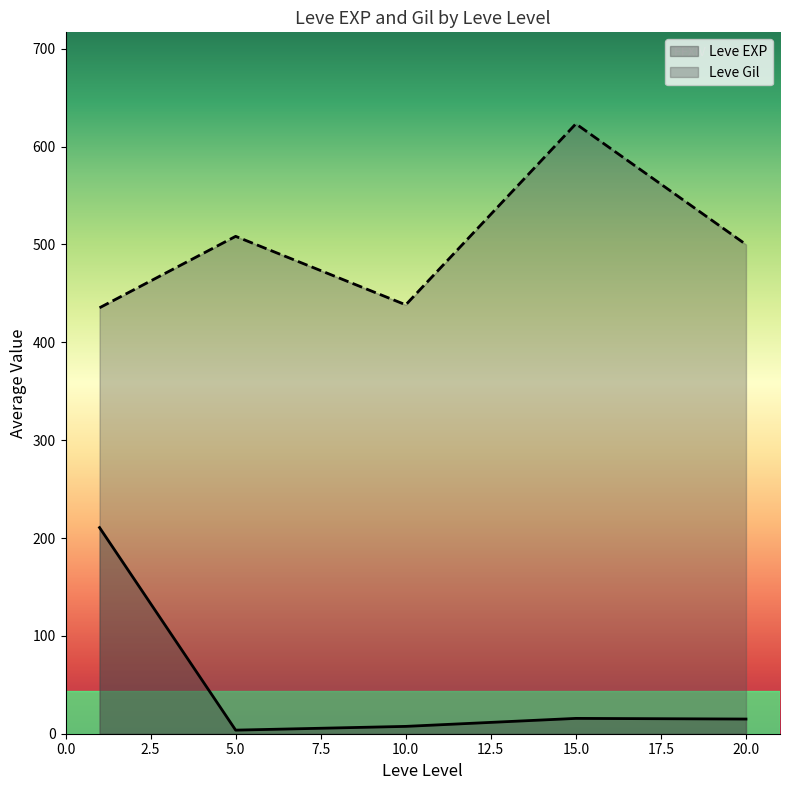

What is the minimum value for Leve EXP?

3.7